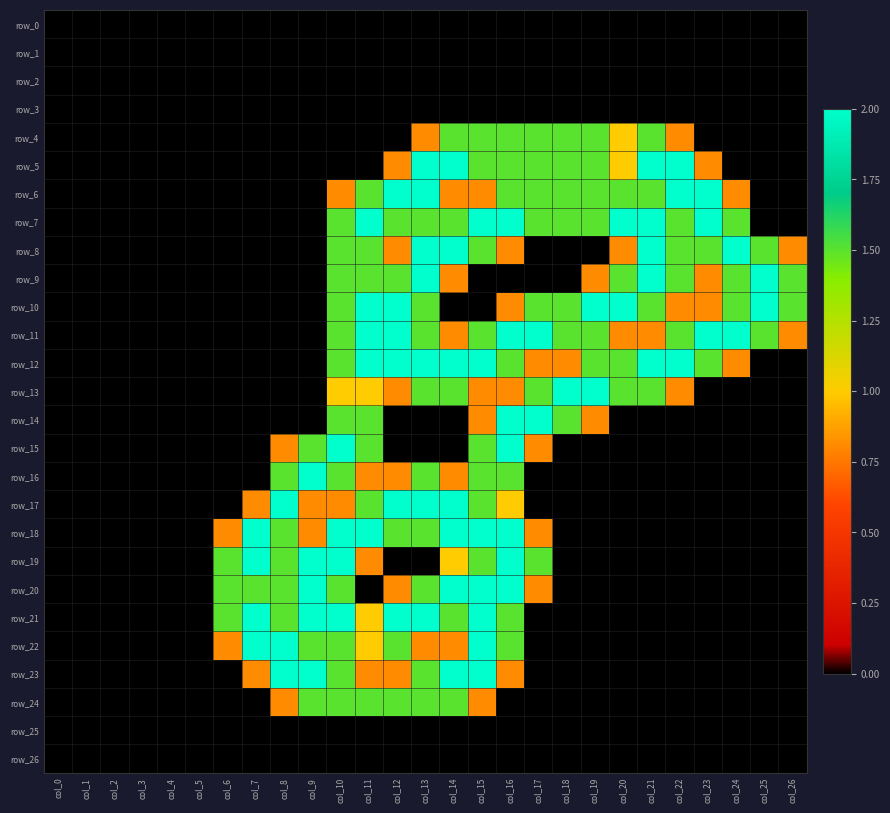

Rank the series at col_25 from lowest to highest value.

row_0, row_1, row_2, row_3, row_4, row_5, row_6, row_7, row_12, row_13, row_14, row_15, row_16, row_17, row_18, row_19, row_20, row_21, row_22, row_23, row_24, row_25, row_26, row_8, row_11, row_9, row_10